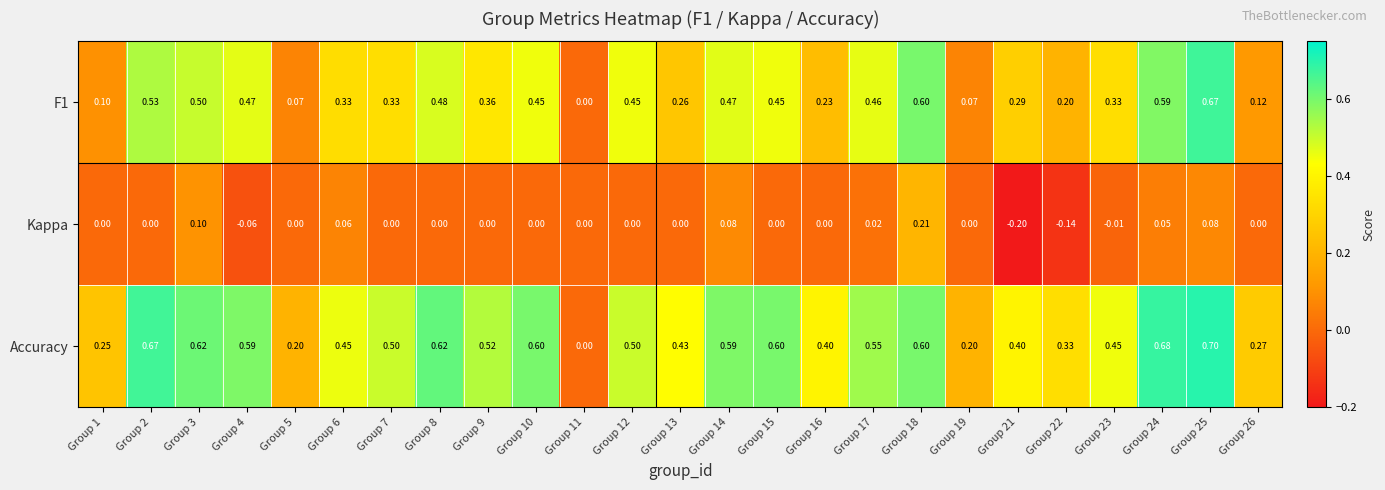

Which series has the largest total across all categories?

Accuracy